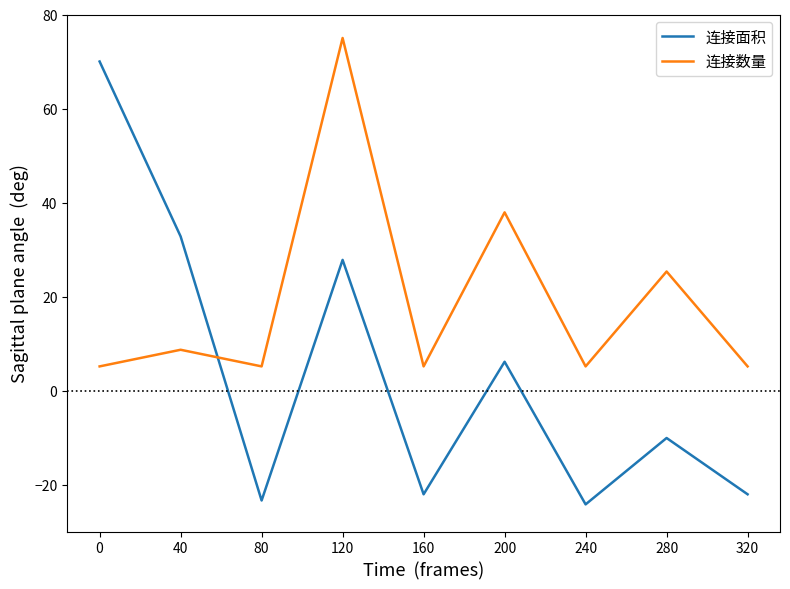

At 280, list the series in order from smallest to largest.

连接面积, 连接数量